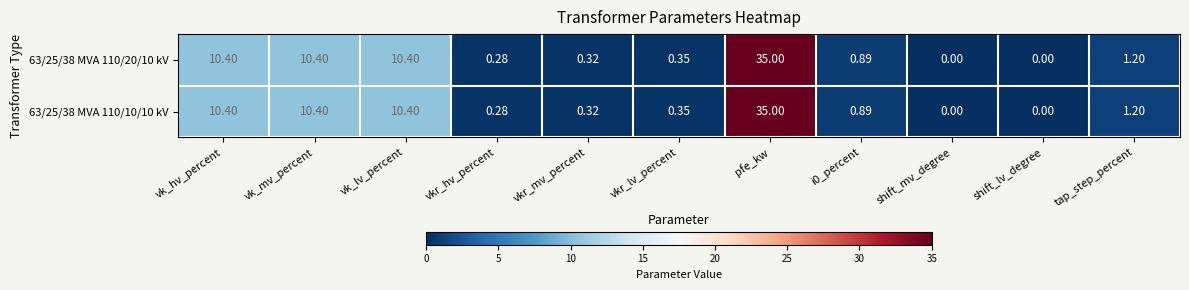

At which category is the sum across all series the highest?

pfe_kw